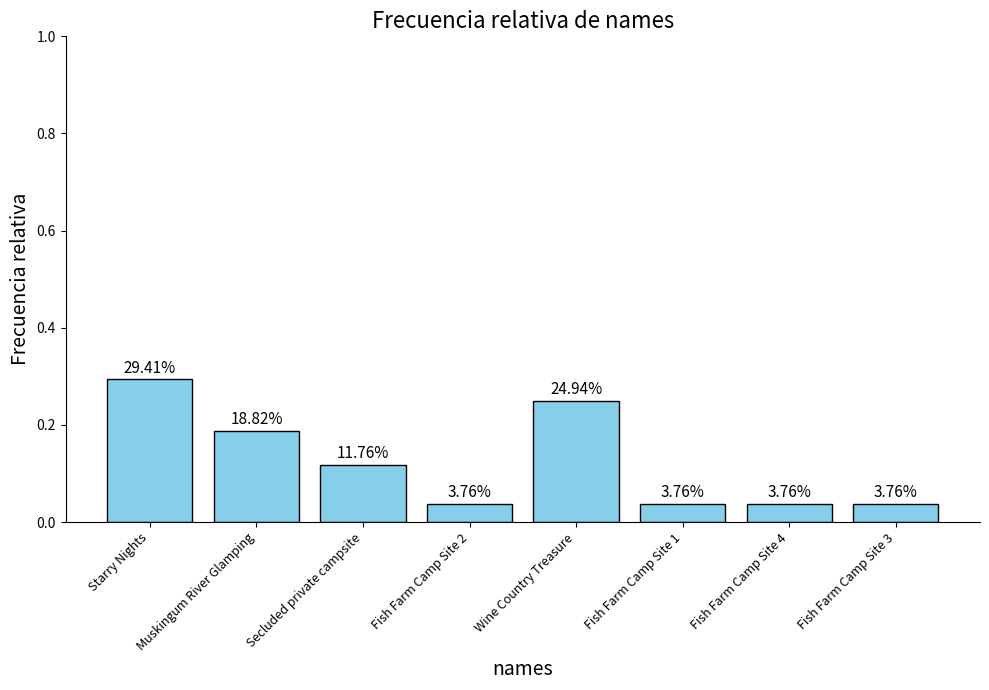

Are the bars horizontal?

No